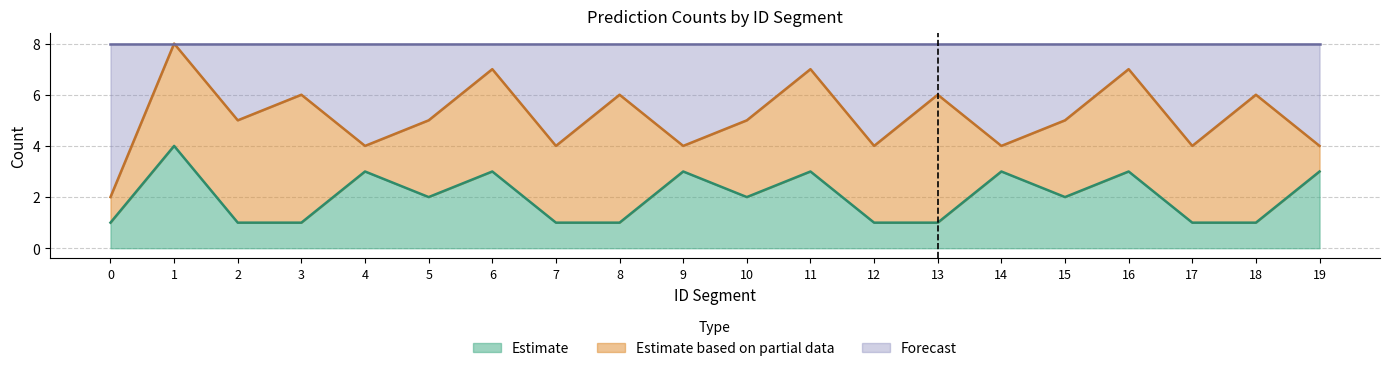

How many lines are shown in the chart?

3